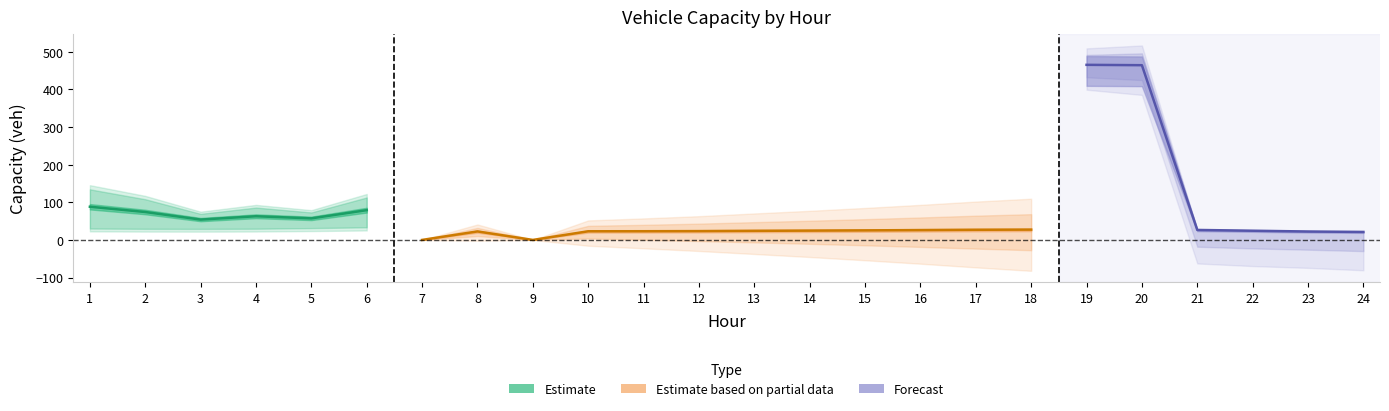

How many lines are shown in the chart?

3